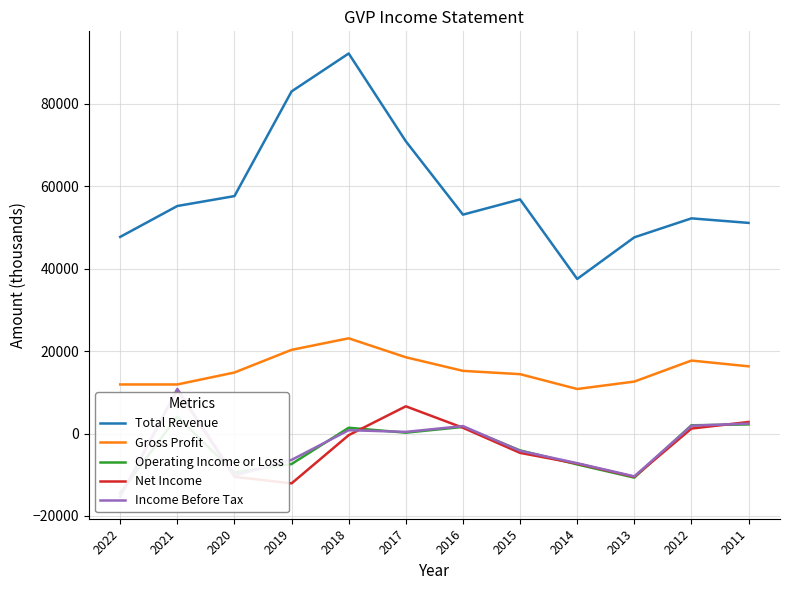

What is the value of the Net Income point at the 7th from the left?

1400